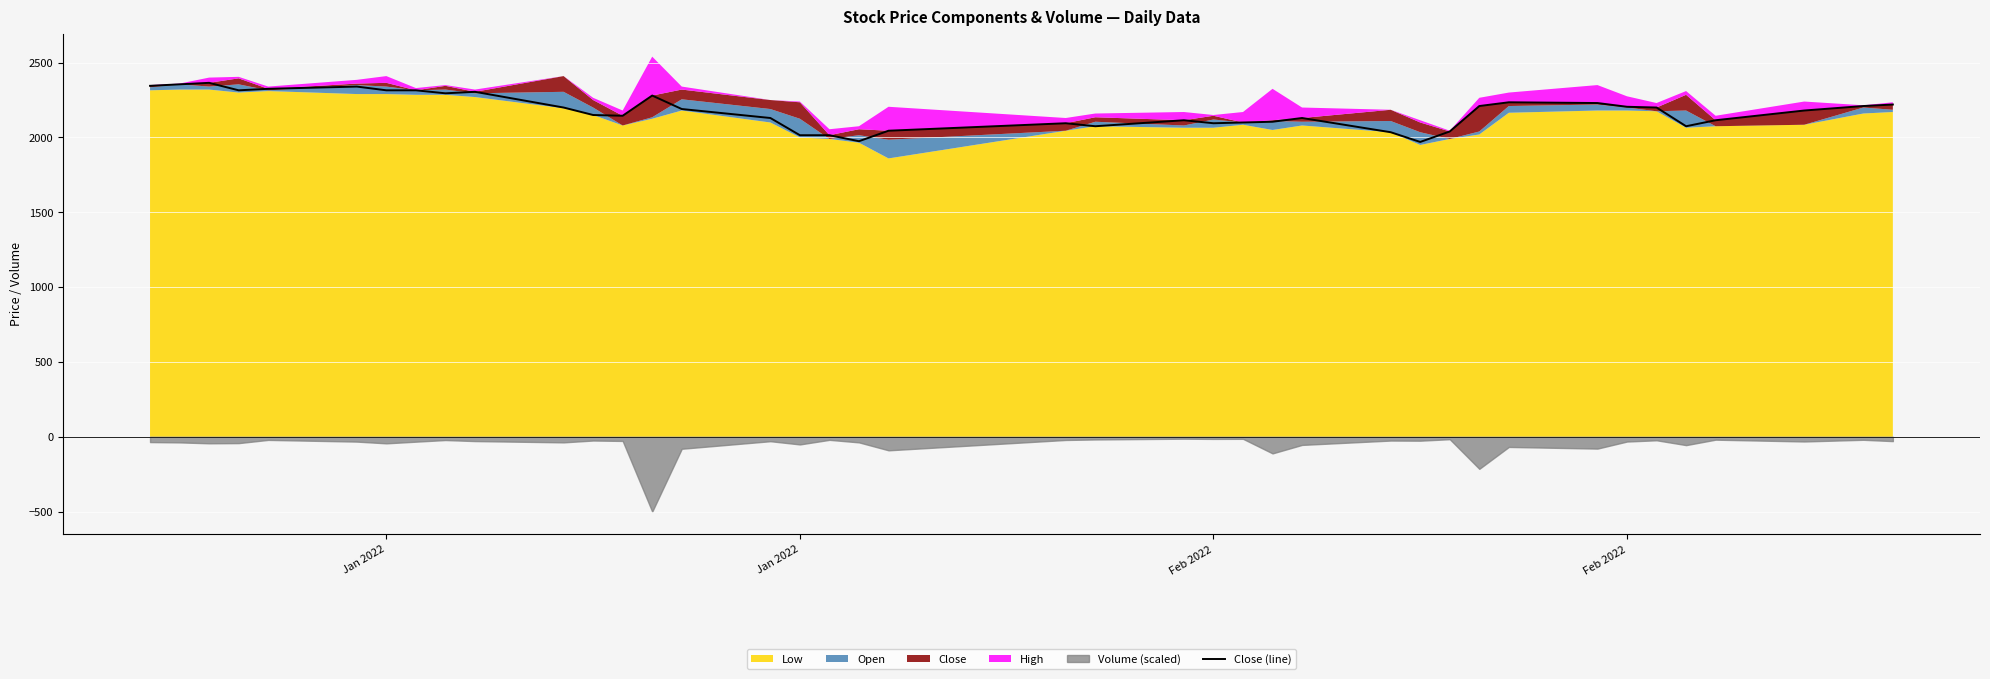

How many interior local peaks (higher than both neighbors) does the data have?

8